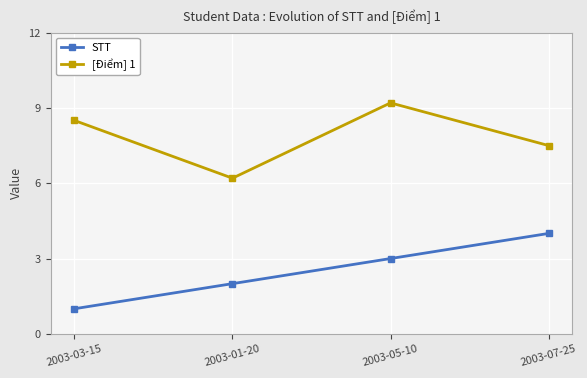

How many STT values are between 2 and 4?

3